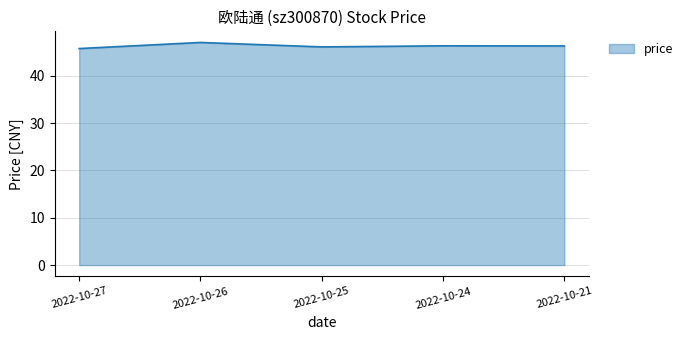

Does the chart display data point markers on the line(s)?

No